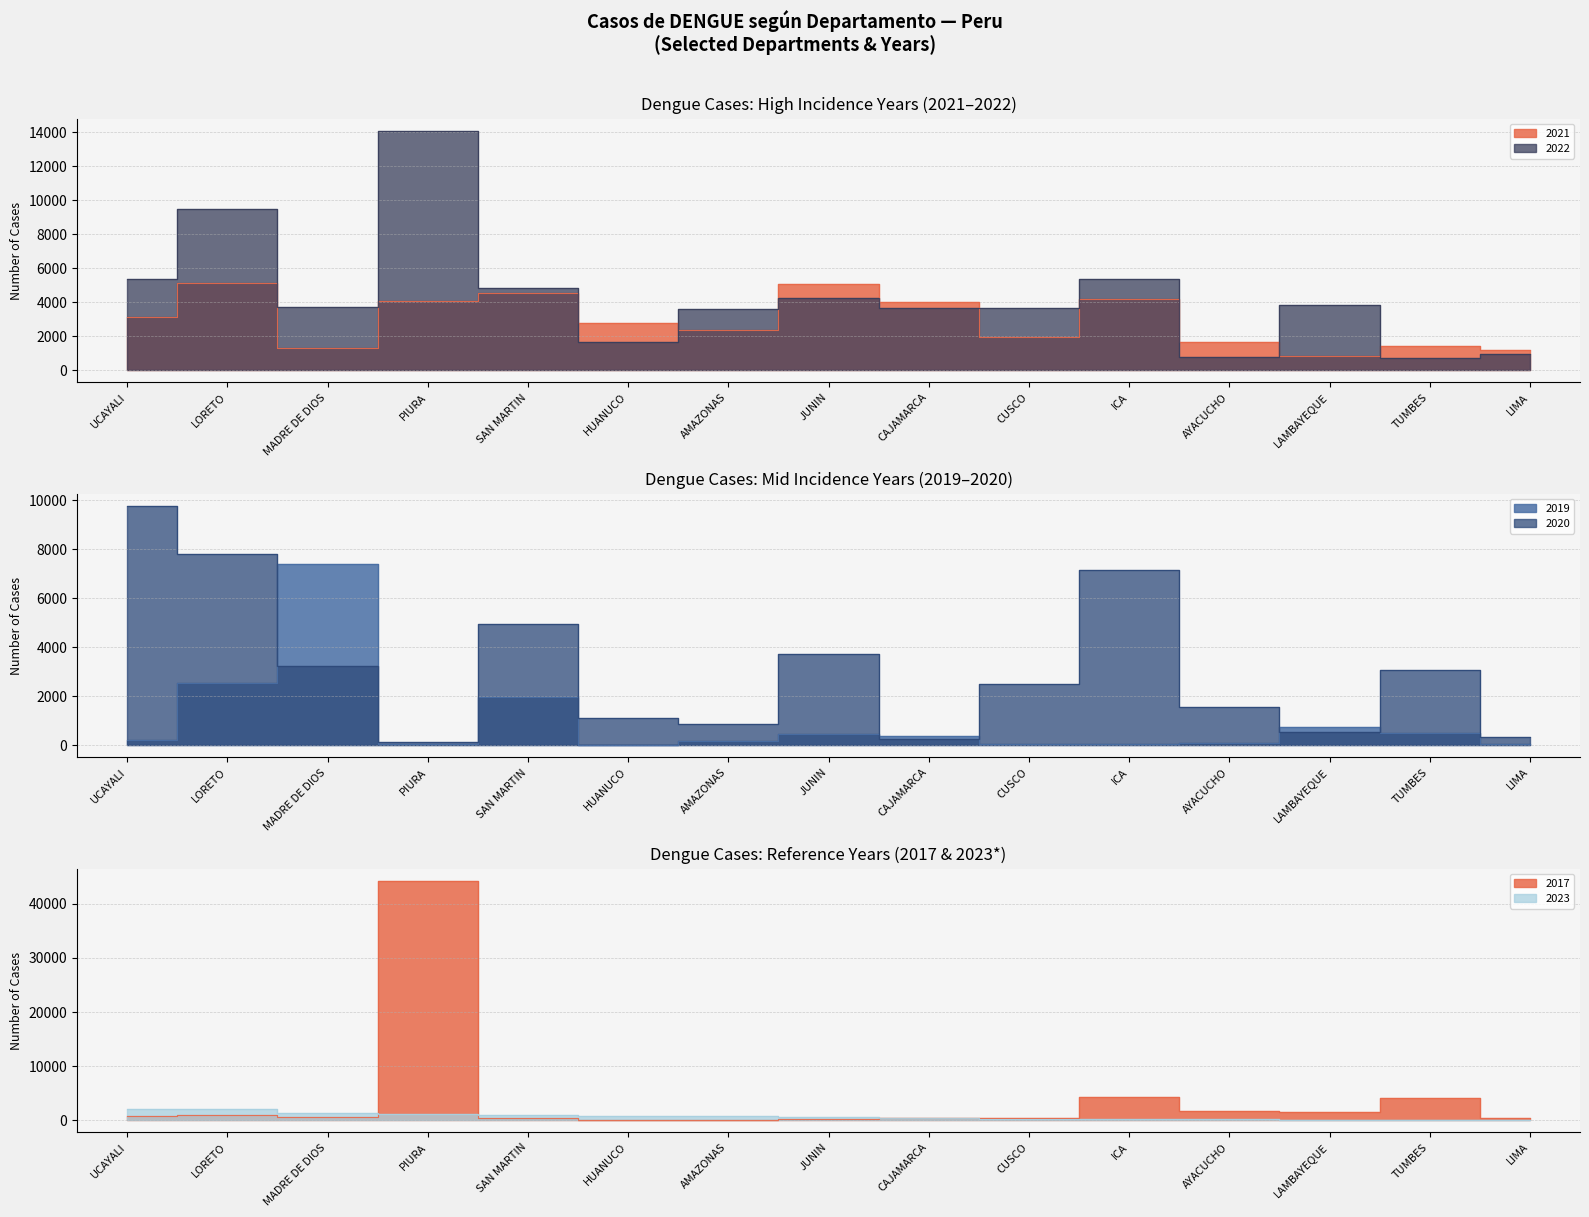

At which category does 2021 reach its first local peak?

LORETO